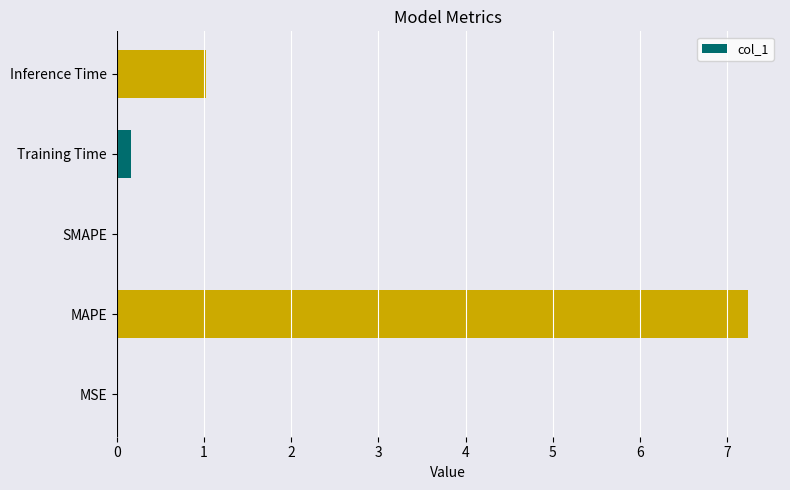

Is it true that the value at MAPE is 4.6?

False